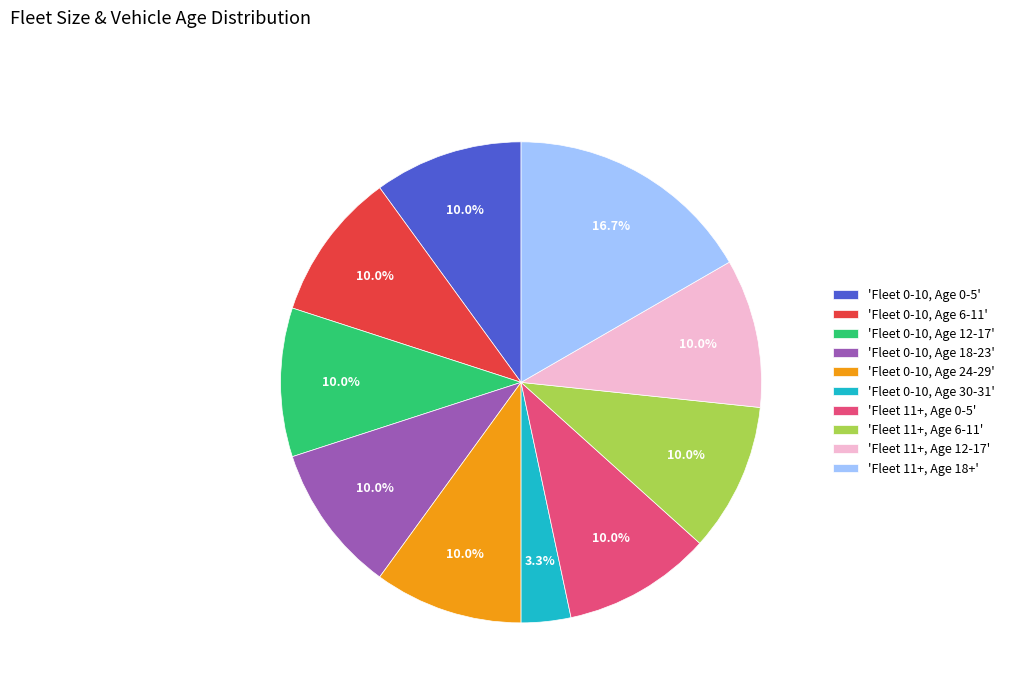

Which category has the smallest portion of the pie?

'Fleet 0-10, Age 30-31'